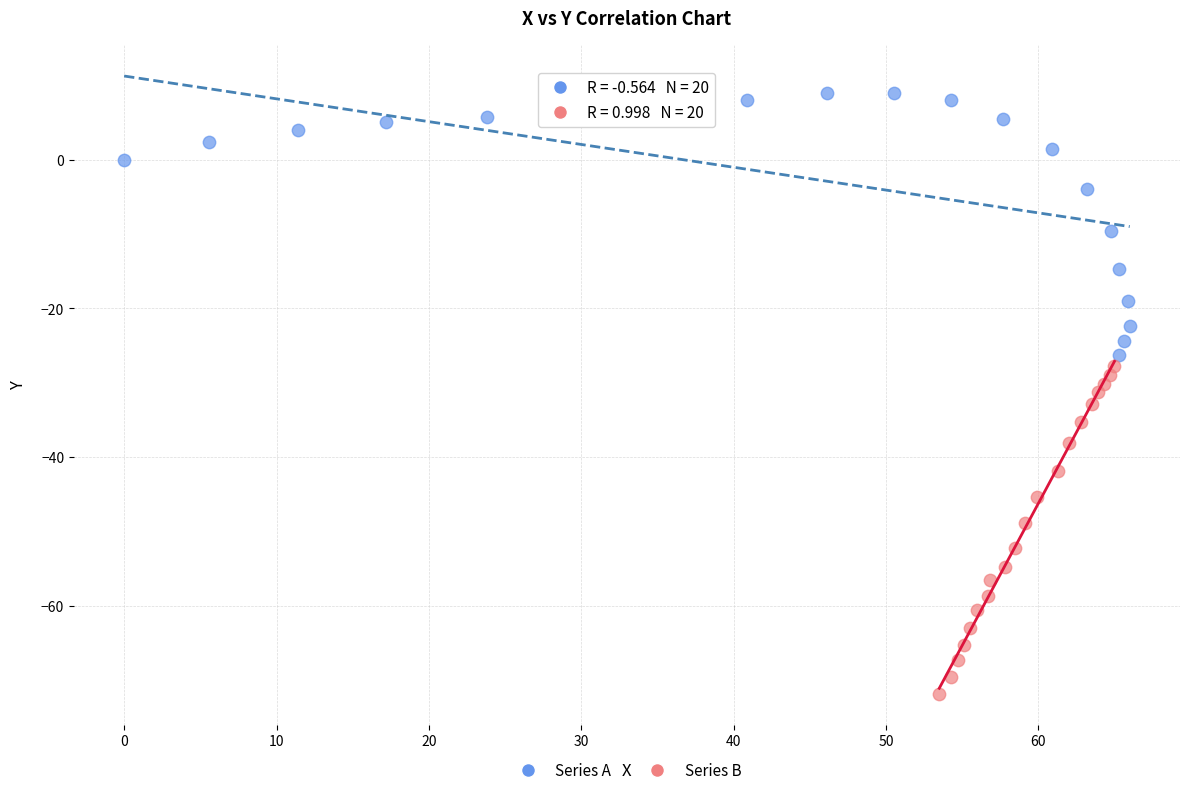

Which series has the widest spread of Y values?

Series B